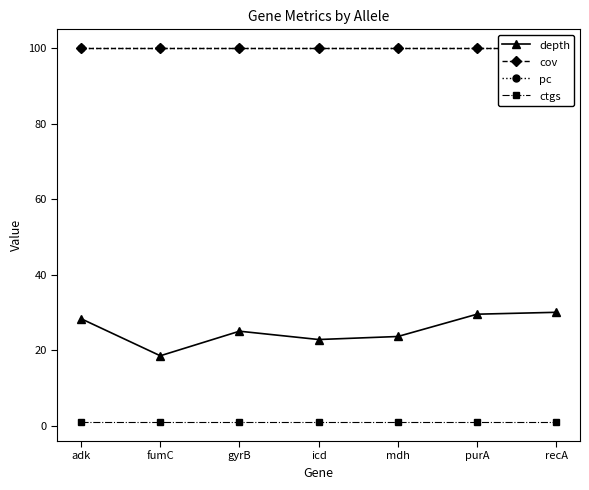

What is the approximate value of cov at gyrB?

100.0